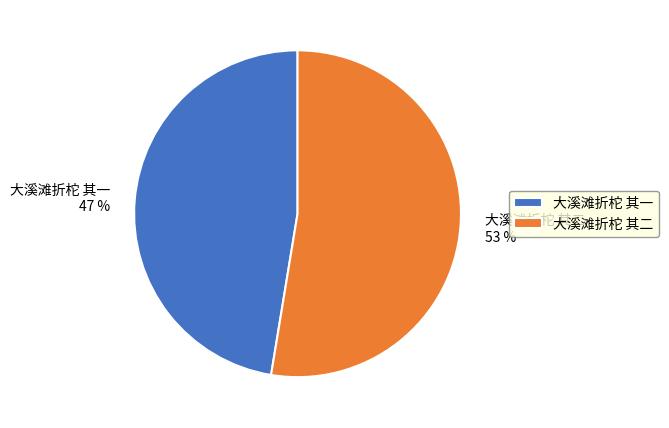

To the nearest percent, what is the average slice percentage?

50%